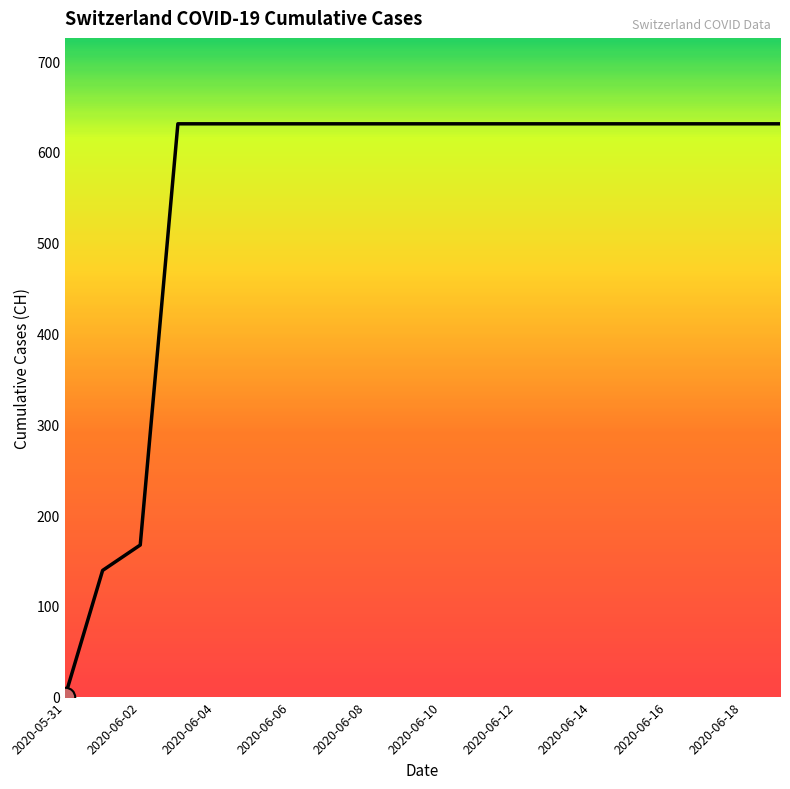

What is the maximum value shown in the chart?

631